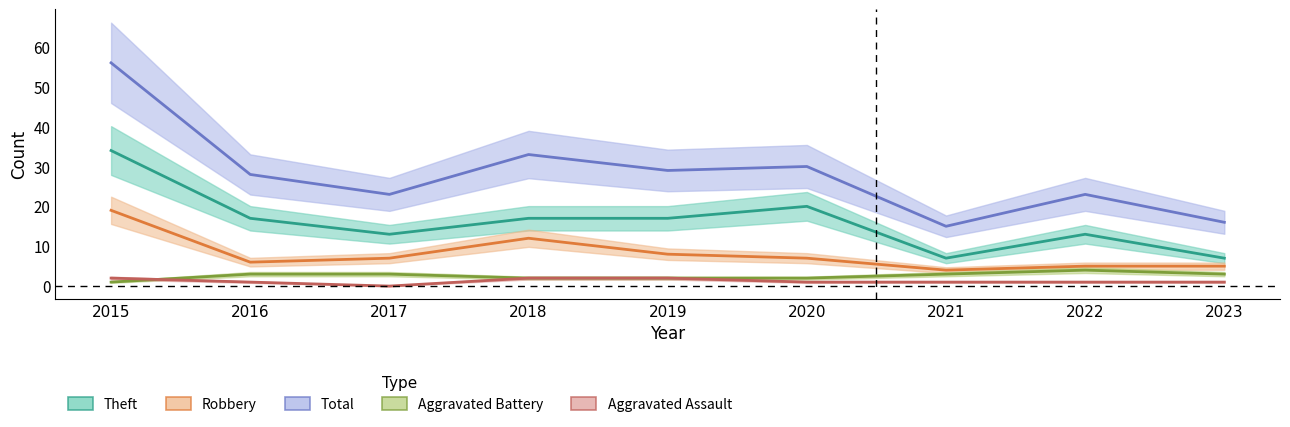

What is the difference between the highest and lowest values at 2021?

14